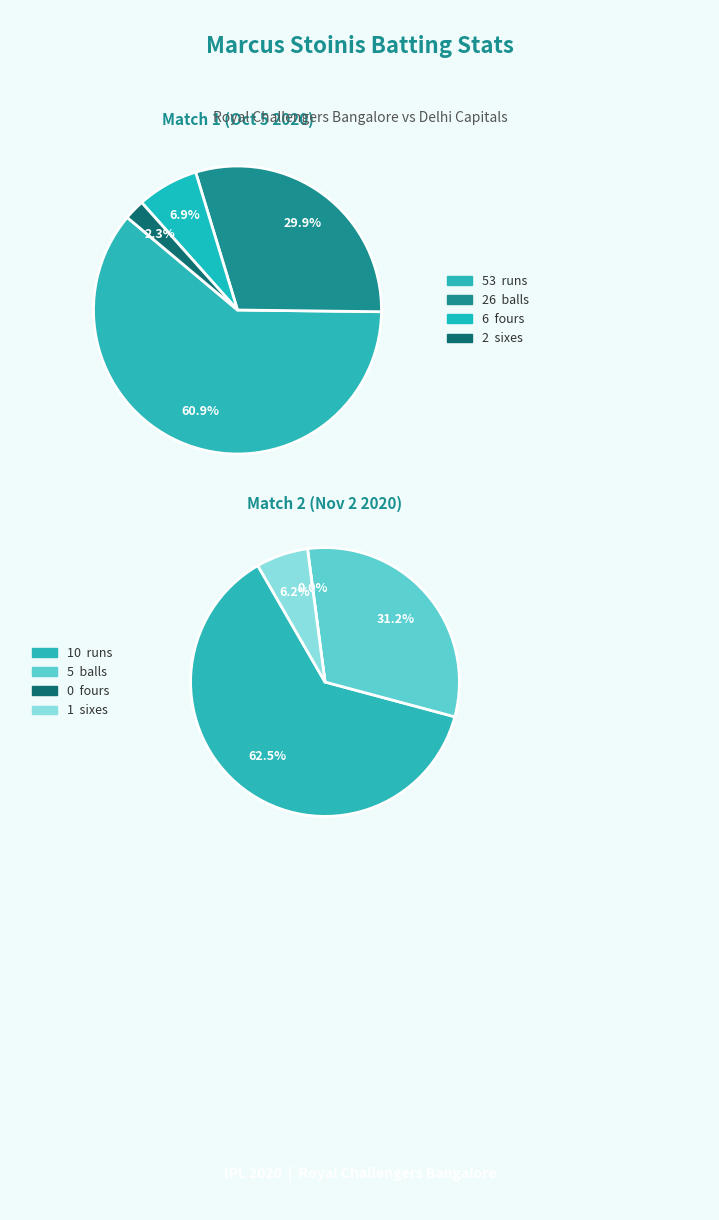

How many segments does this pie chart have?

4